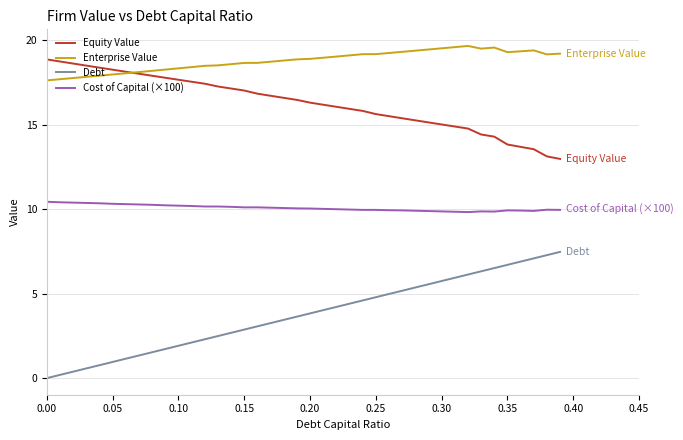

True or false: Debt and Enterprise Value intersect in this chart.

False